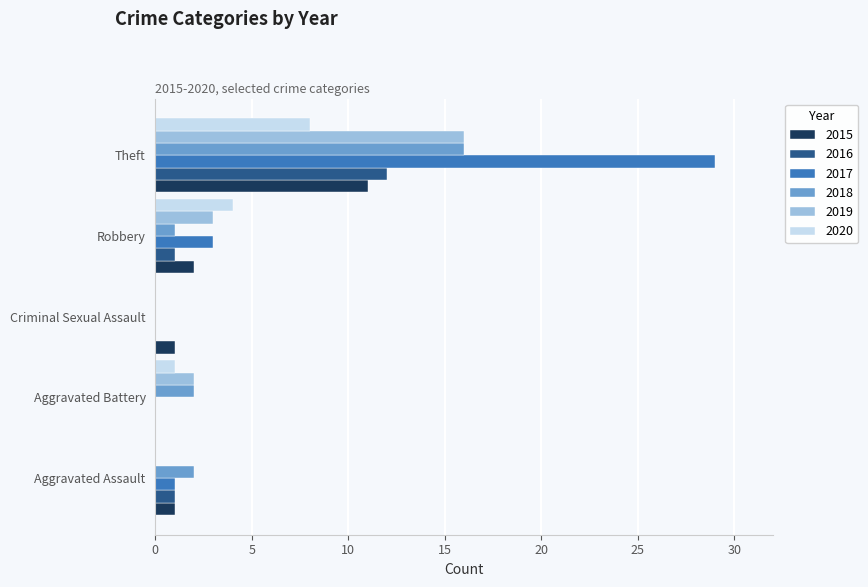

What is the sum of the 2015 values at Robbery and Theft?

13